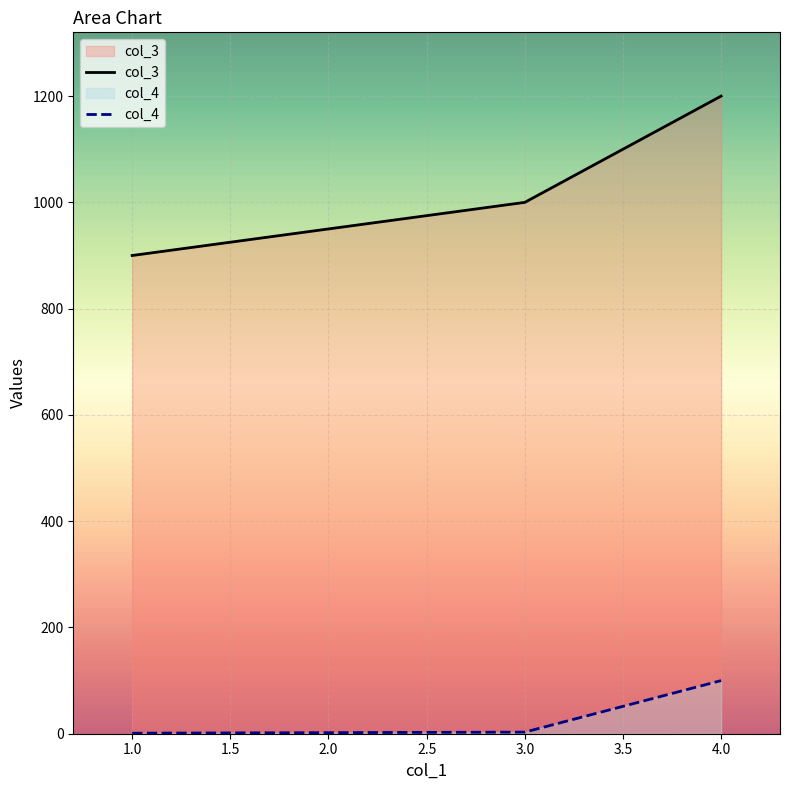

List the series in order of their overall mean, highest first.

col_3, col_4